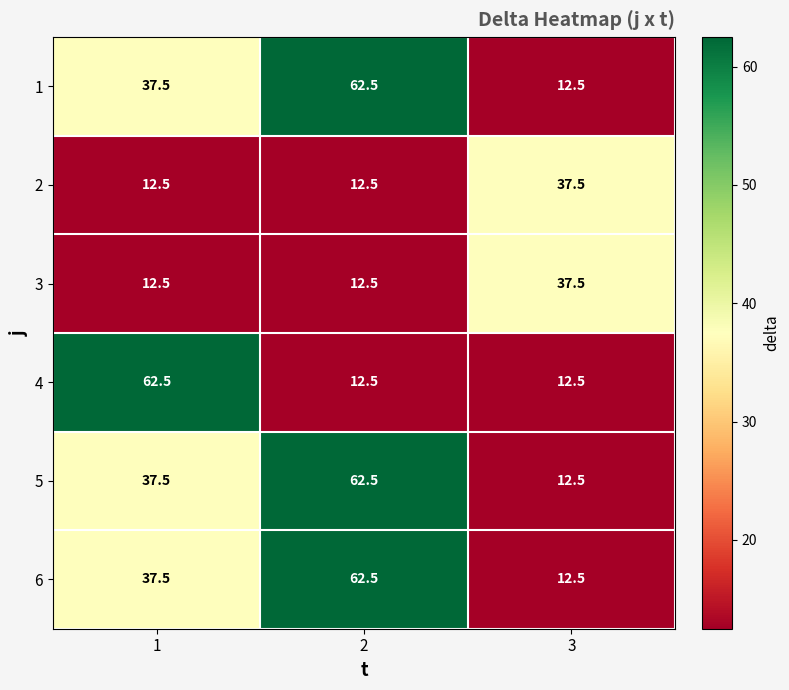

What is the difference between the highest and lowest values at 1?

50.0